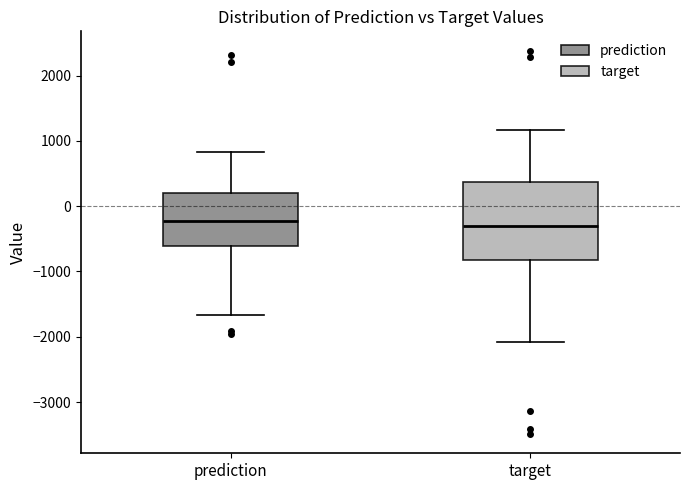

Which box is the tallest, from its lower edge to its upper edge?

target